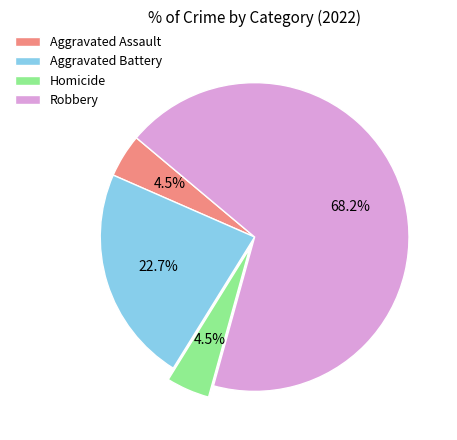

What percentage is NOT represented by Aggravated Assault?

95.5%